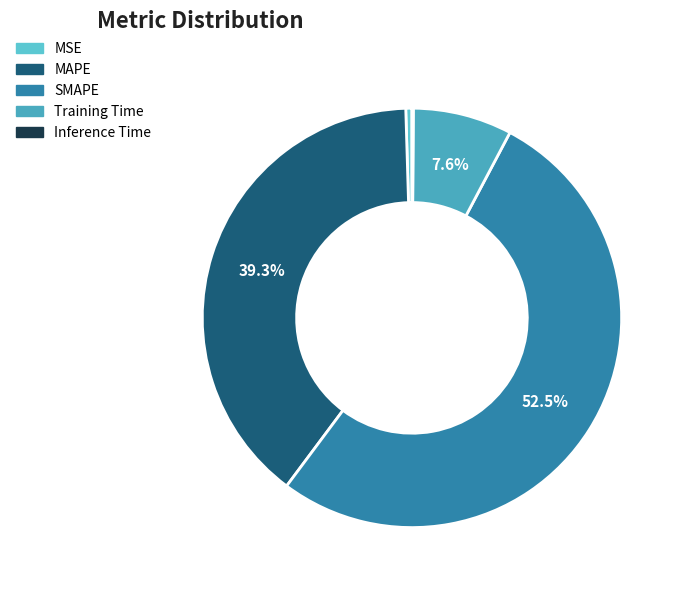

Combined, do MAPE and SMAPE account for over 50%?

Yes